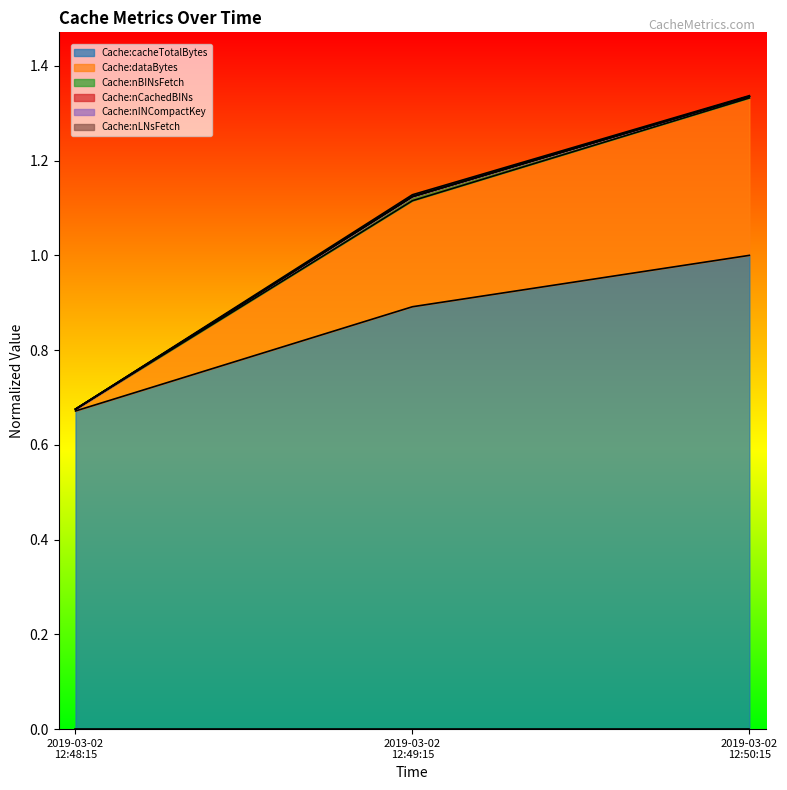

Does the chart have visible grid lines?

No